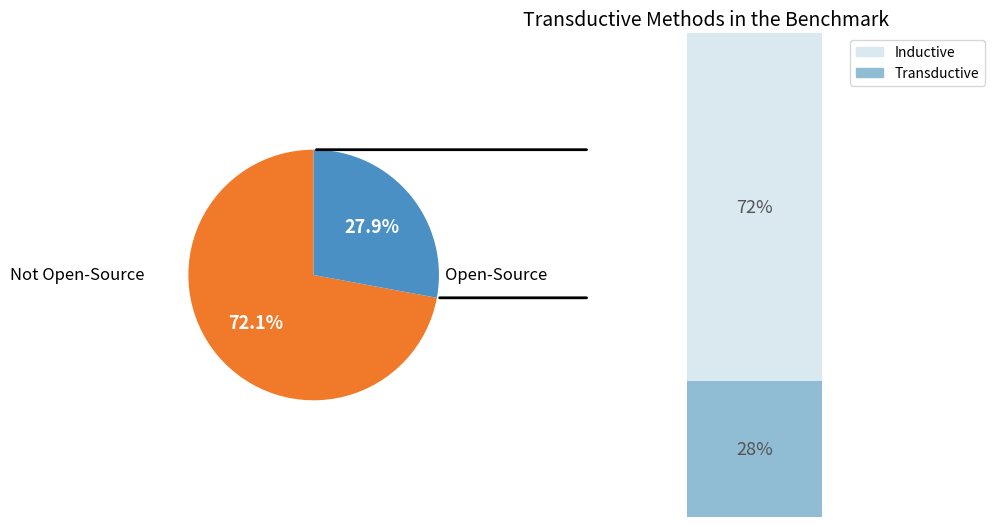

True or false: 16 accounts for 20% of the total.

False